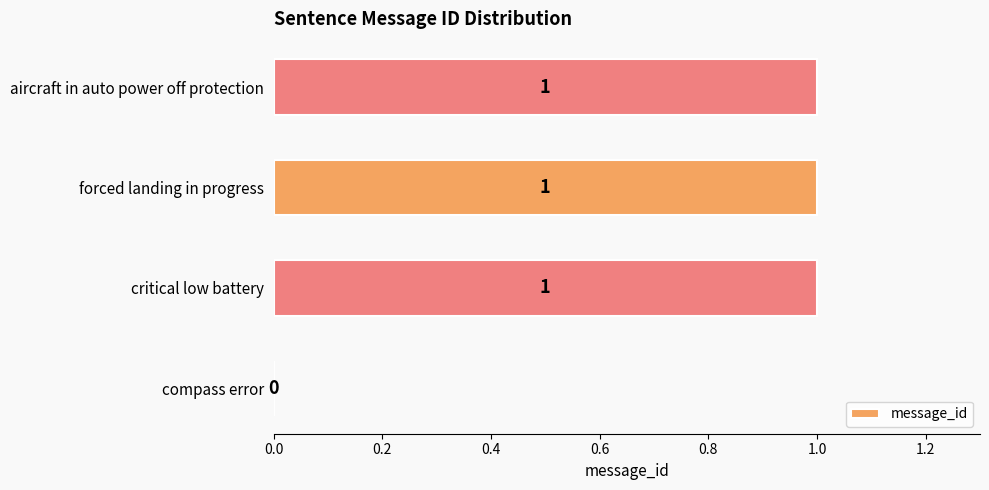

What is the sum of all values?

3